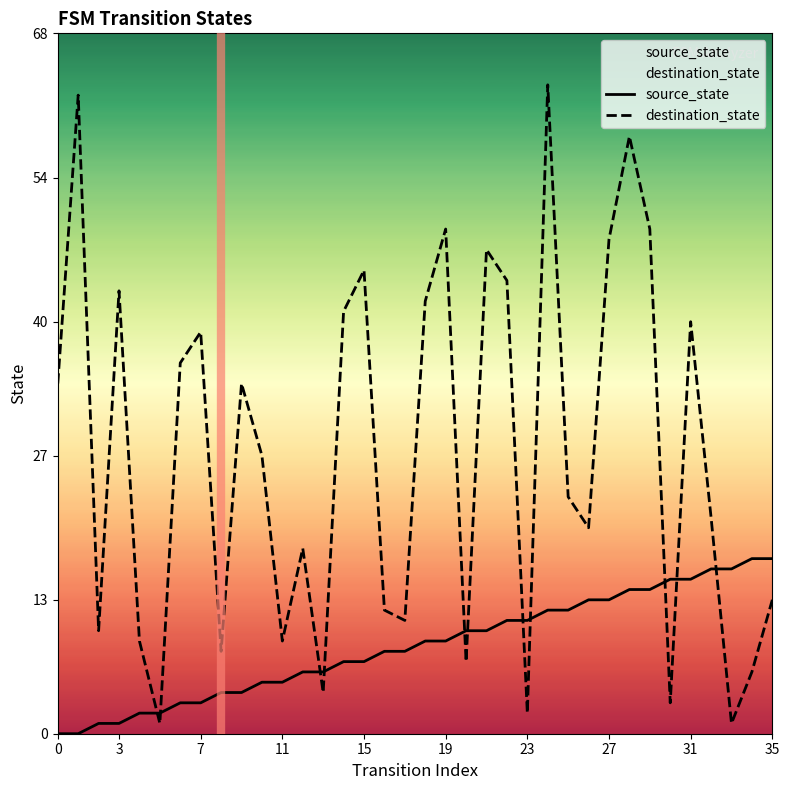

What is the average value of the source_state series?

8